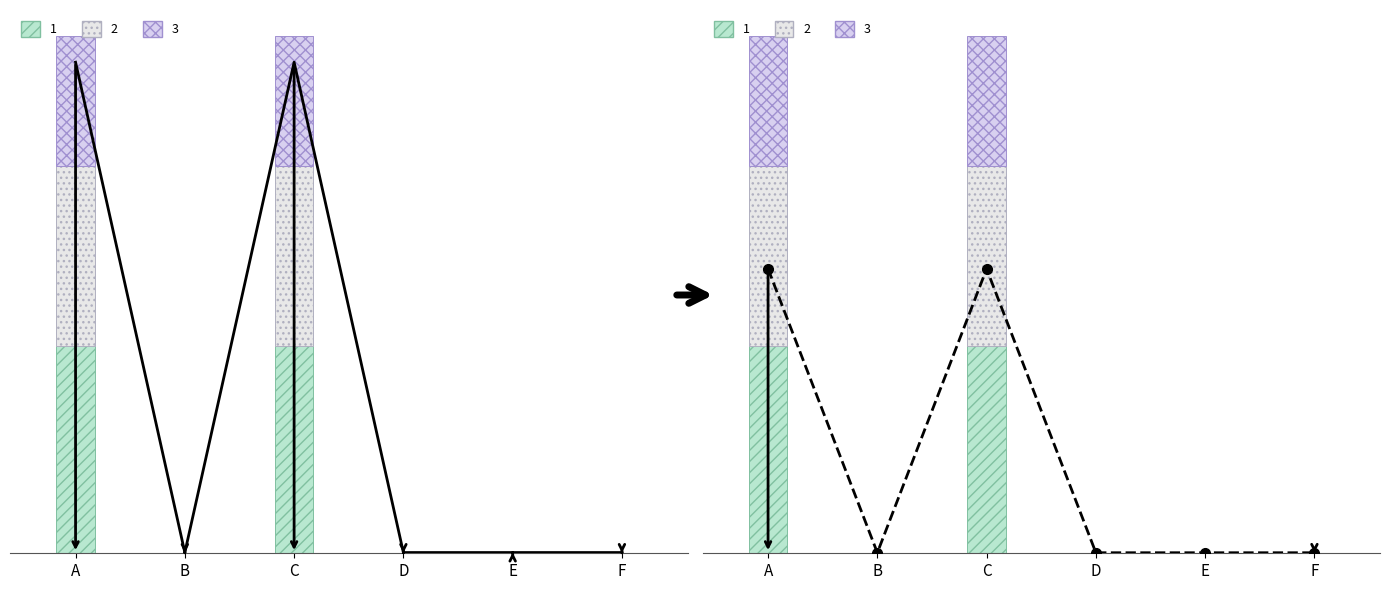

What is the sum of the values at F and E?

1.1